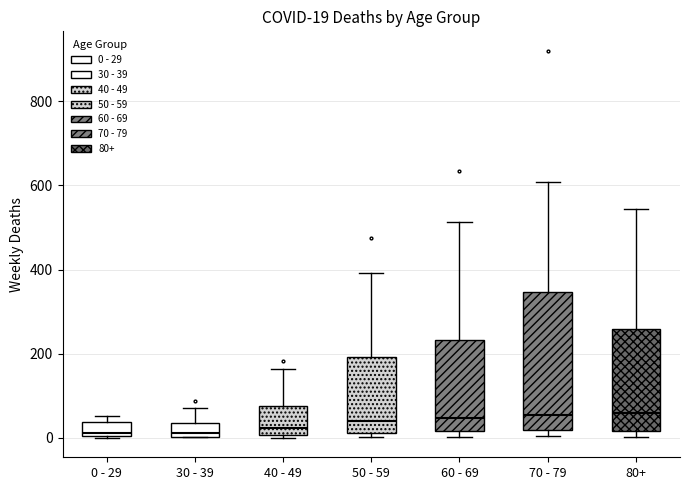

Which box is the tallest, from its lower edge to its upper edge?

70 - 79